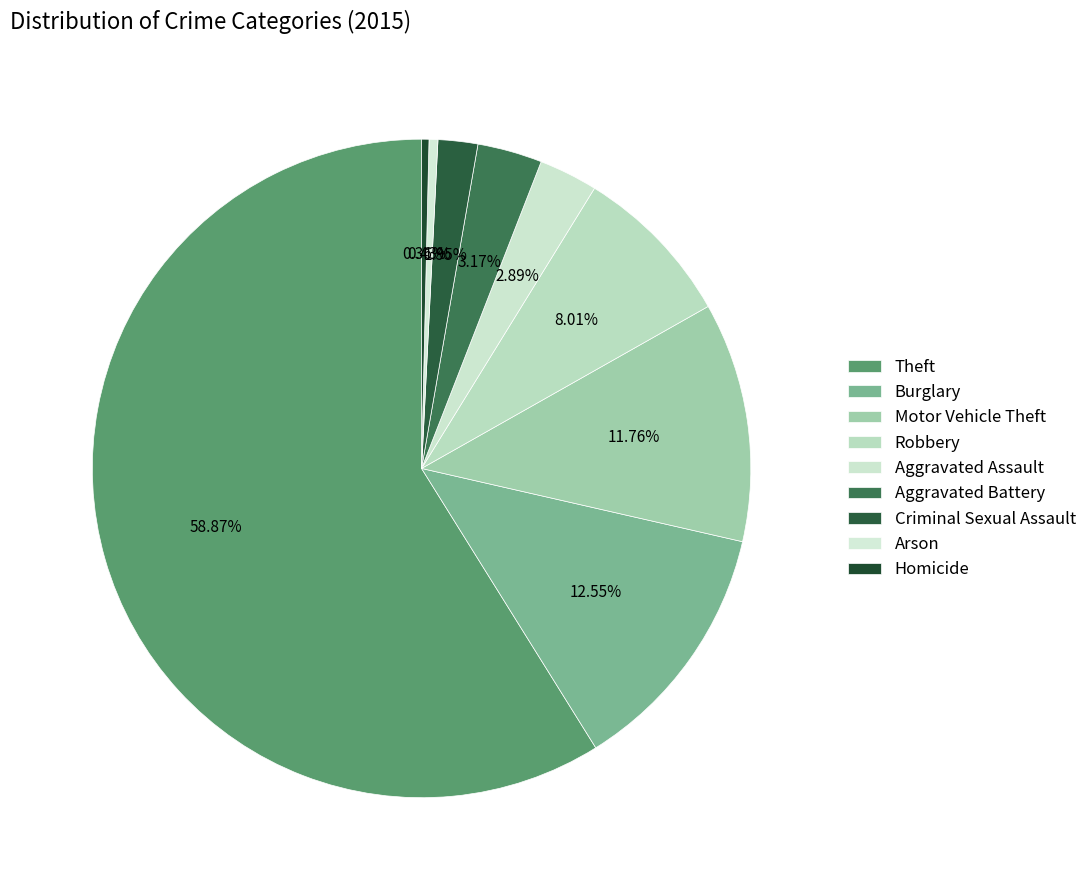

Combined, do Criminal Sexual Assault and Homicide account for over 50%?

No